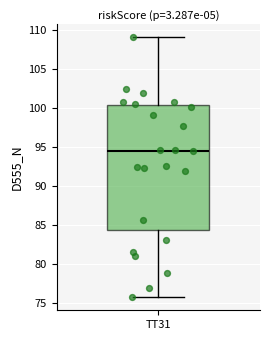

Transcribe this box plot: give where the median line is, the range the box spans, and where the two whiskers end, as read against the y-axis. The values are not printed on the chart, so give them approximately, as read against the axis.

median 94.5, box 84.5 to 100.5, whiskers 75.5 to 109.0